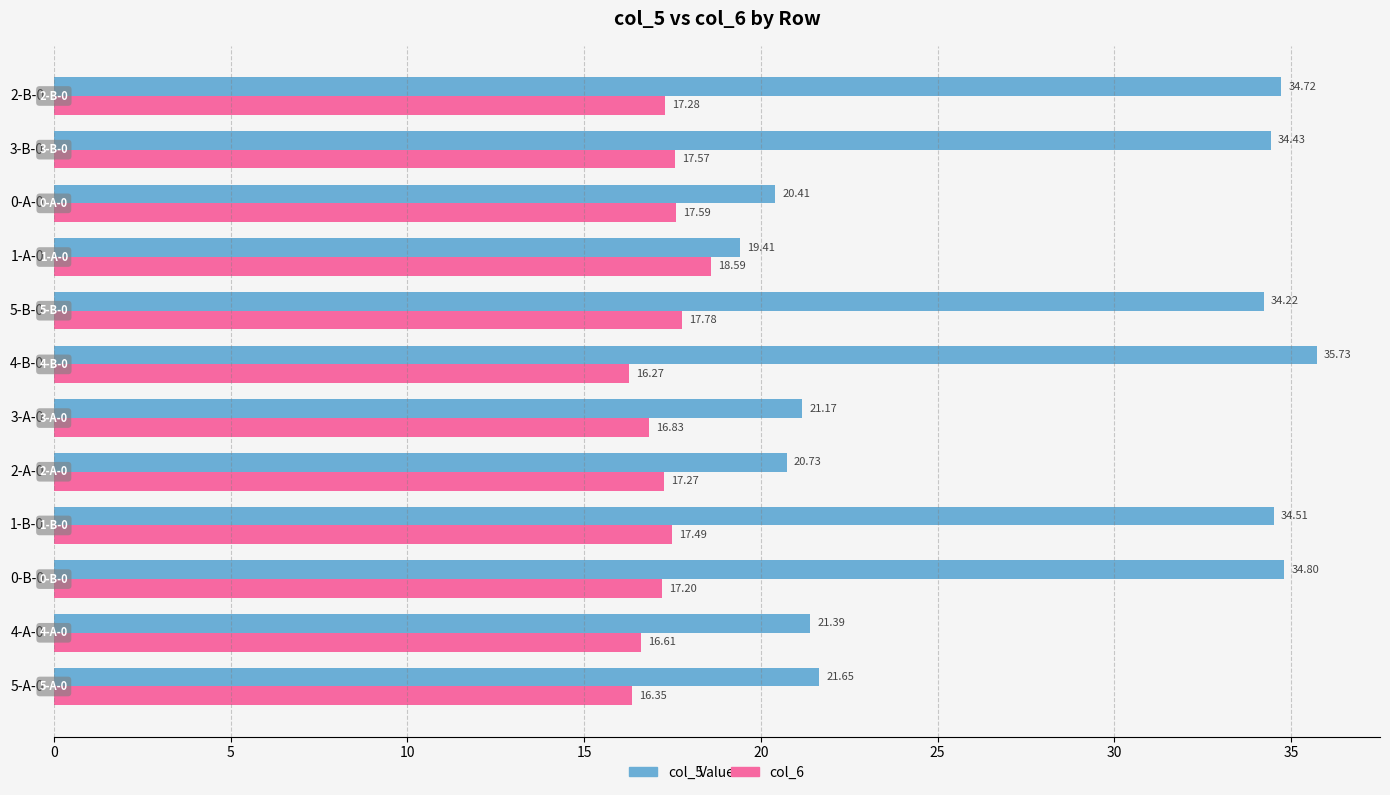

At 4-A-0, list the series in order from largest to smallest.

col_5, col_6